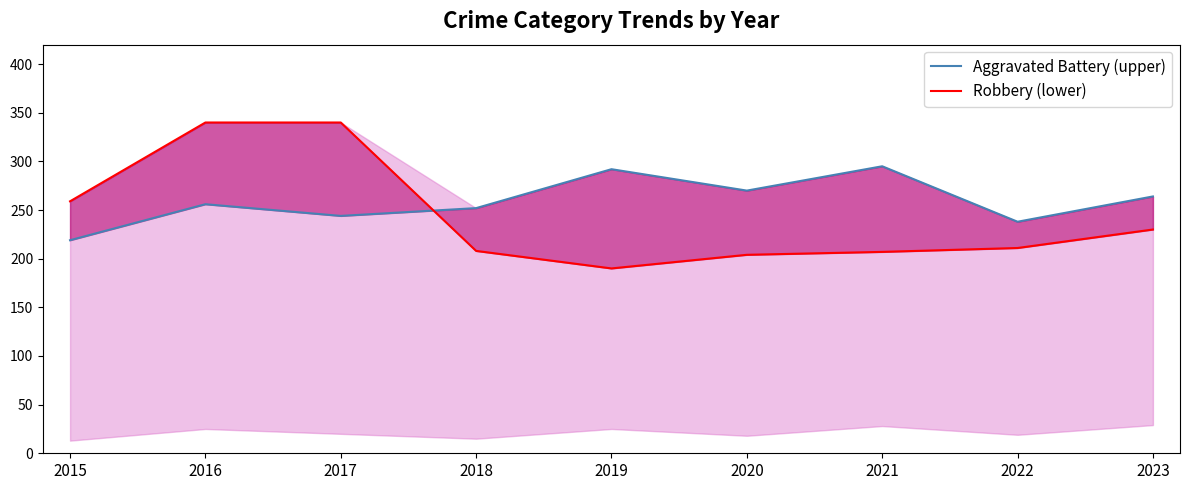

Rank the series by their maximum value, from lowest to highest.

Aggravated Battery (upper), Robbery (lower)